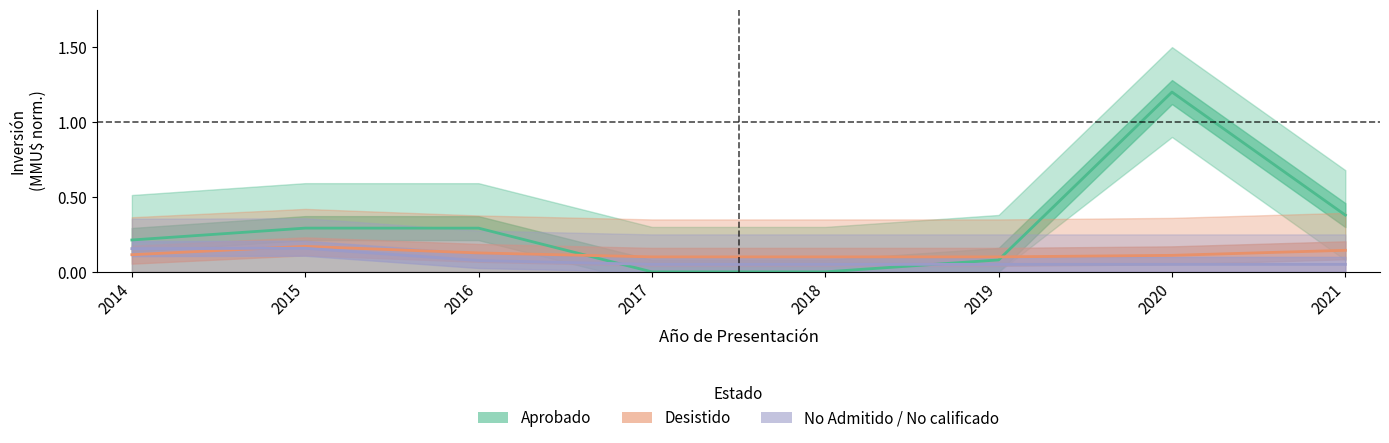

Rank the series at 2014 from lowest to highest value.

Desistido, No Admitido / No calificado, Aprobado